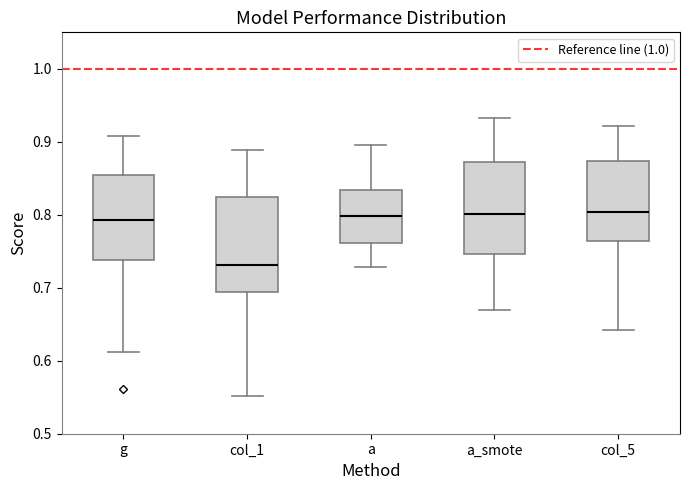

Reading left to right, transcribe this box plot: for each box, give where its median line is, the range the box spans, and where its two whiskers end, as read against the y-axis. The values are not printed on the chart, so give them approximately, as read against the axis.

g: median 0.79, box 0.74 to 0.86, whiskers 0.61 to 0.91
col_1: median 0.73, box 0.69 to 0.82, whiskers 0.55 to 0.89
a: median 0.80, box 0.76 to 0.83, whiskers 0.73 to 0.90
a_smote: median 0.80, box 0.75 to 0.87, whiskers 0.67 to 0.93
col_5: median 0.80, box 0.76 to 0.87, whiskers 0.64 to 0.92